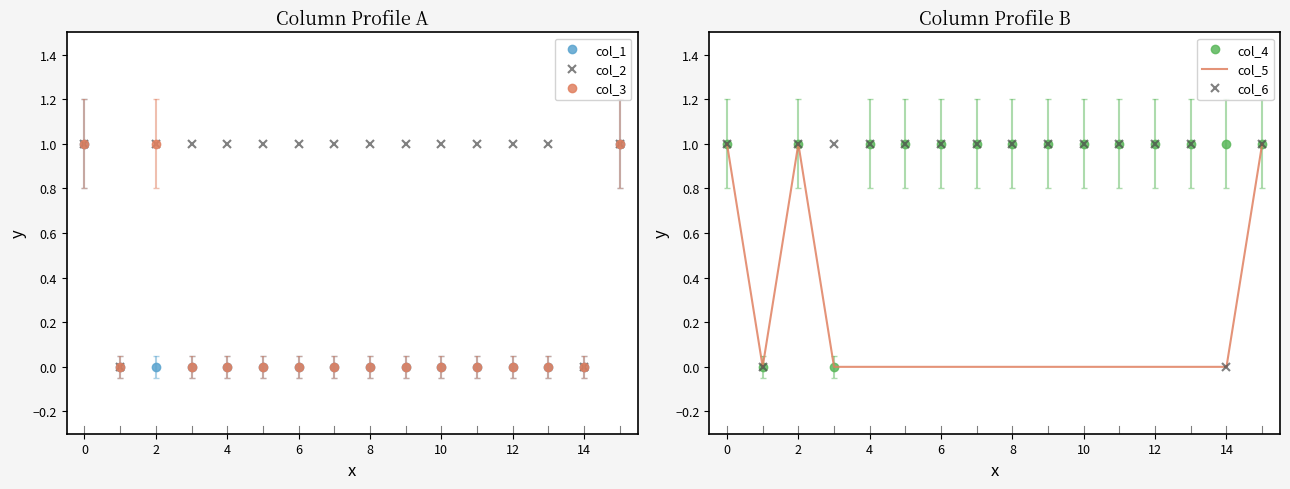

Rank the series by their maximum value, from highest to lowest.

col_1, col_2, col_3, col_4, col_5, col_6